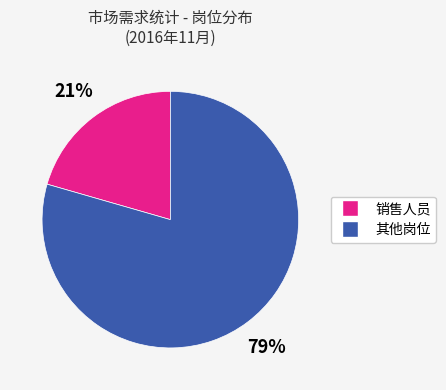

Is there a majority slice in this chart?

Yes